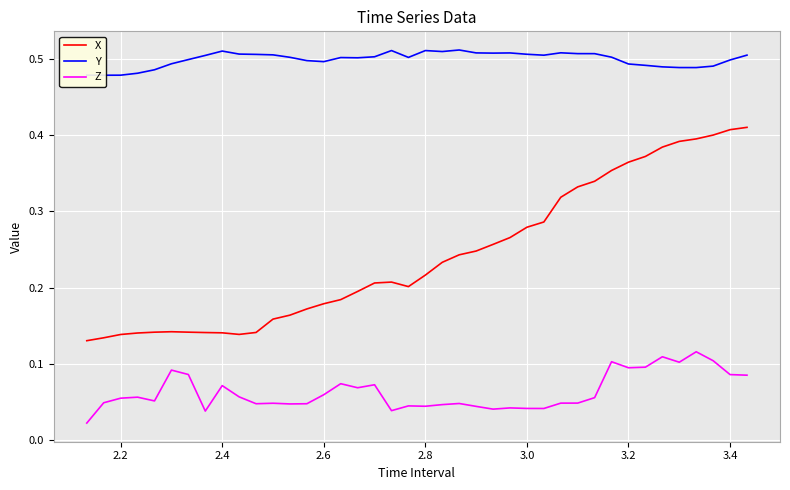

True or false: Z and X cross at least once.

False